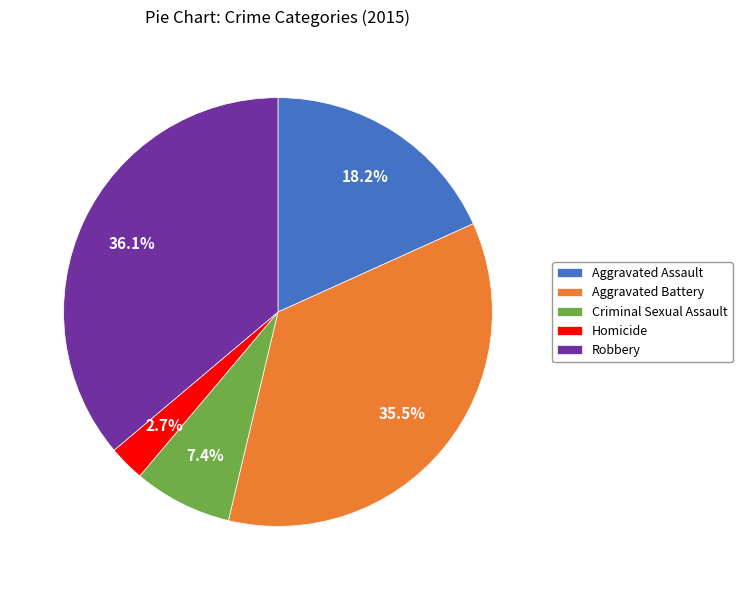

Approximately how many times larger is the value at Aggravated Assault compared to Criminal Sexual Assault?

2.5